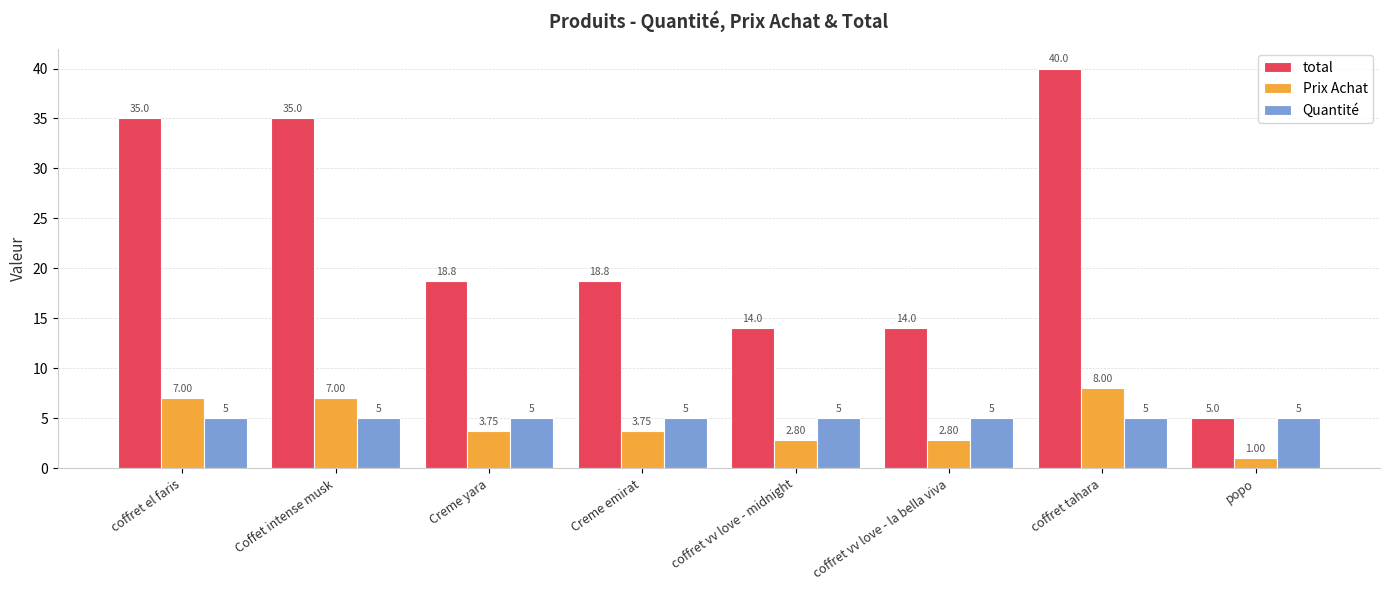

What is the sum of all Quantité values?

40.0